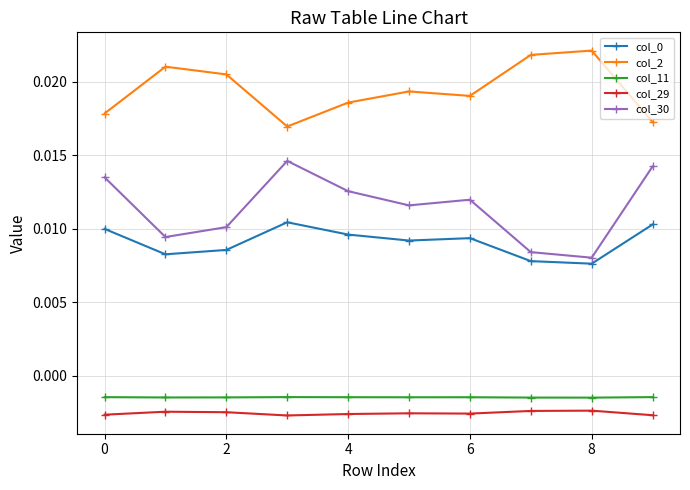

Which series has the largest total across all categories?

col_2